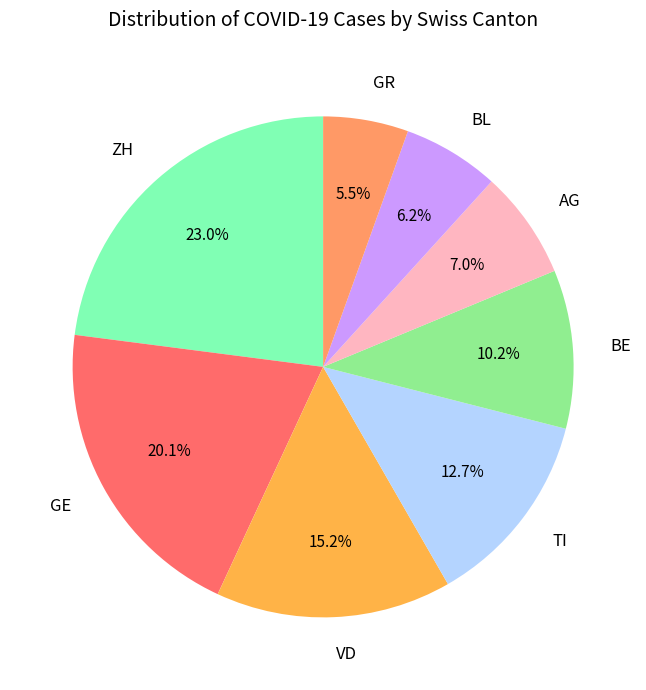

What is the smallest slice in the pie chart?

GR